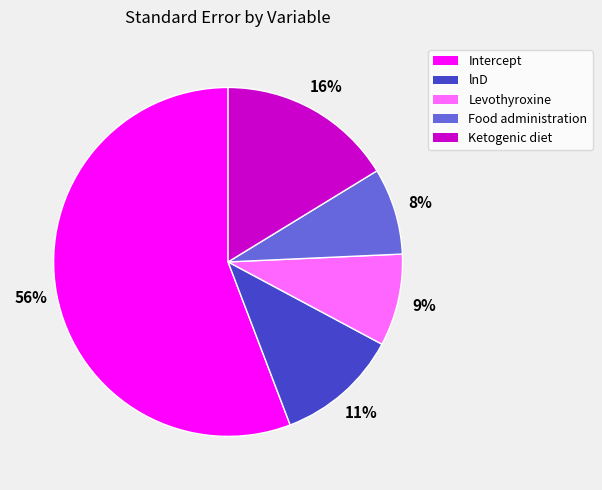

Is it true that Food administration is 1% of the pie?

False